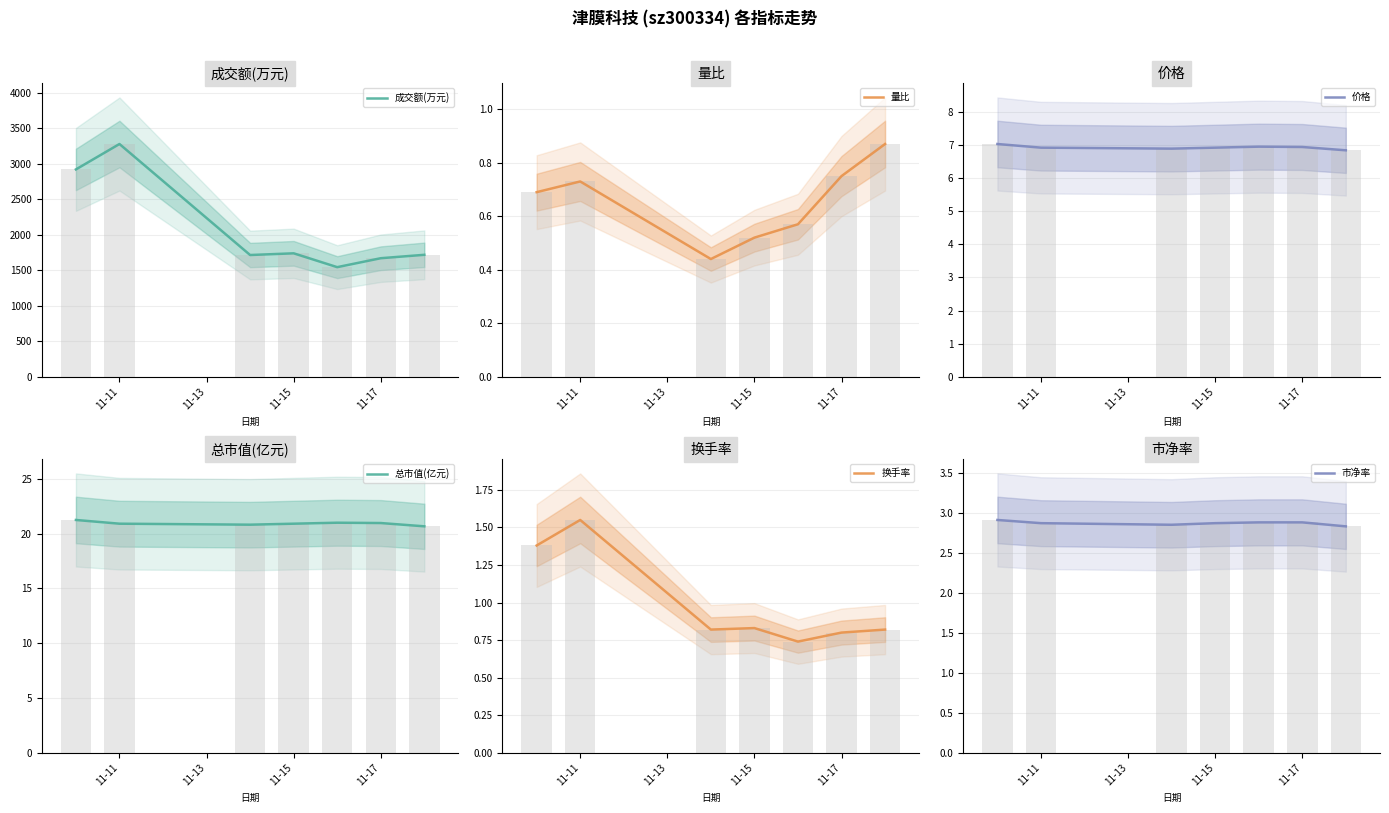

The 换手率 series shows 1.0 at 4. True or false?

False